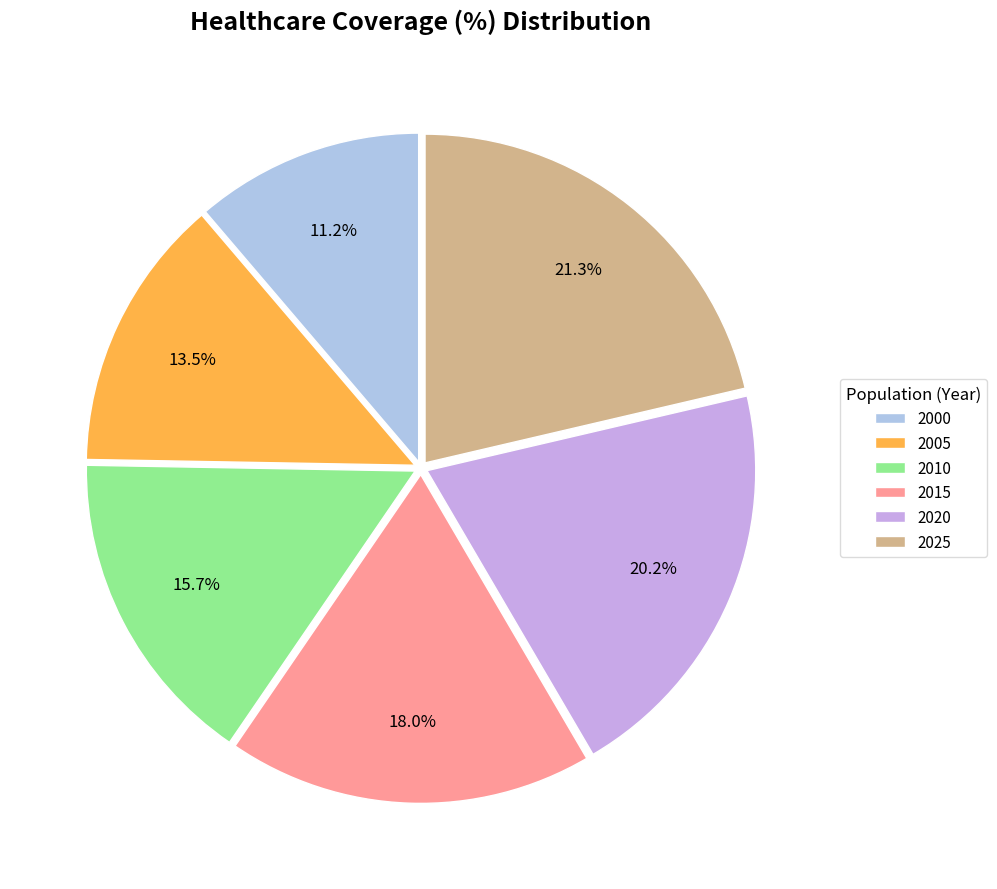

To the nearest percent, what is the difference between the 2020 and 2015 slice percentages?

2%